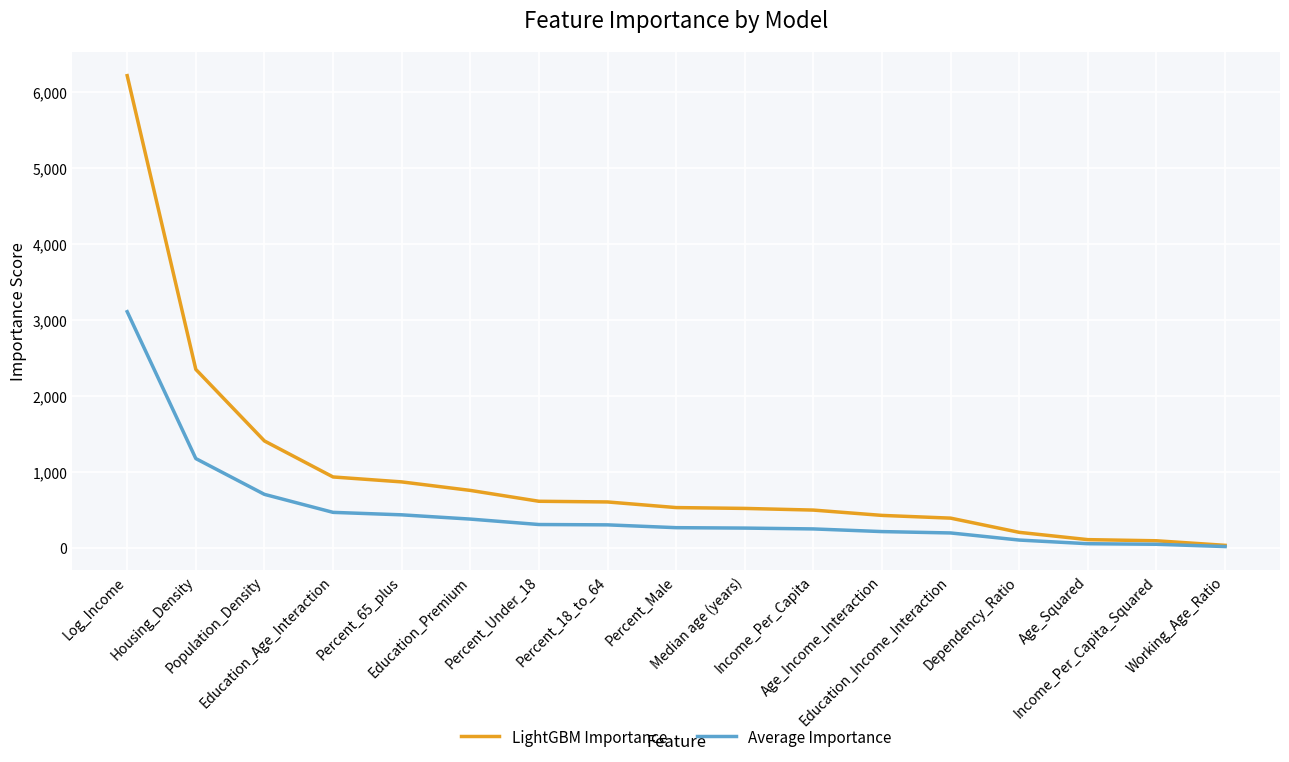

List the series in order of their overall mean, lowest first.

Average Importance, LightGBM Importance